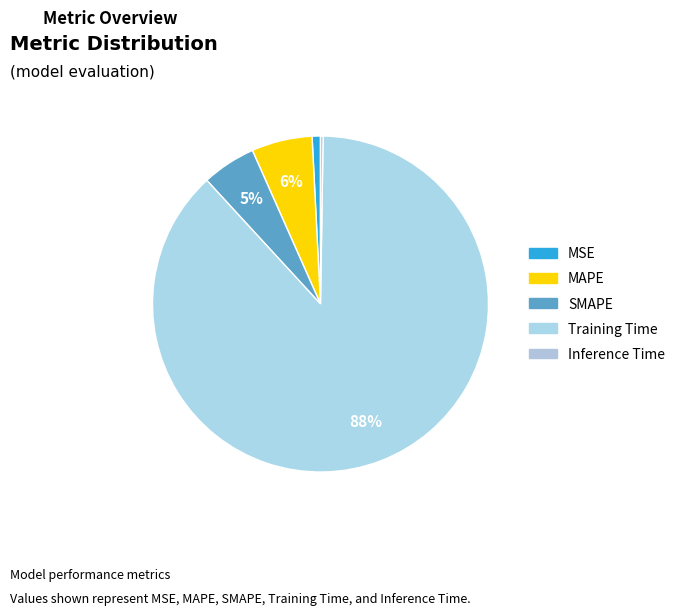

Is it true that MSE is 1% of the pie?

True